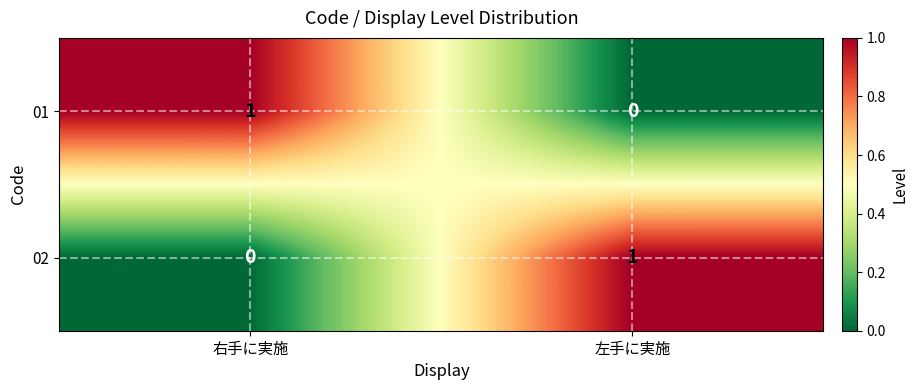

What is the difference between the highest and lowest values at 右手に実施?

1